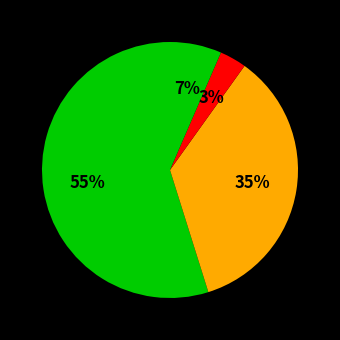

How many slices are in this pie chart?

4